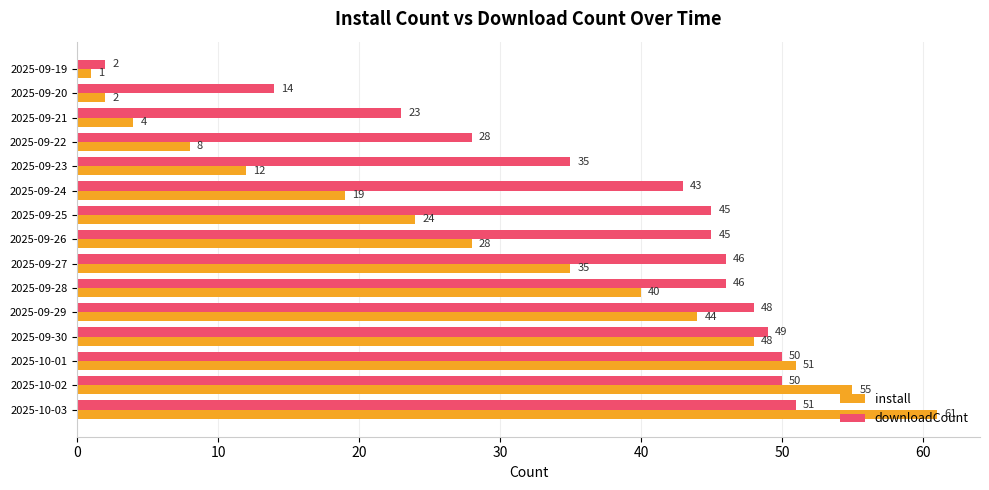

How many distinct data groups are displayed?

2